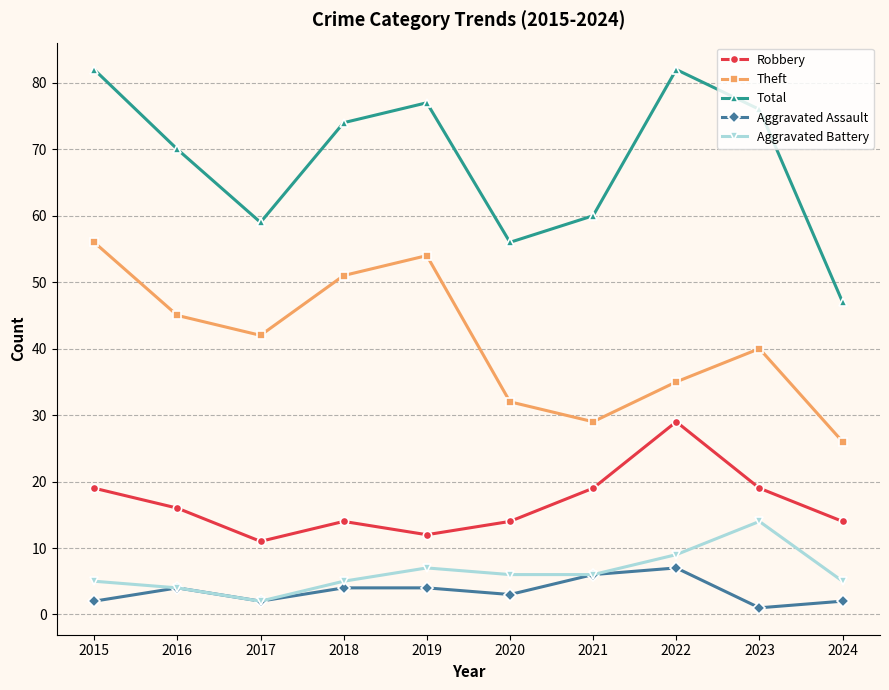

At which category does Total reach its first local valley?

2017